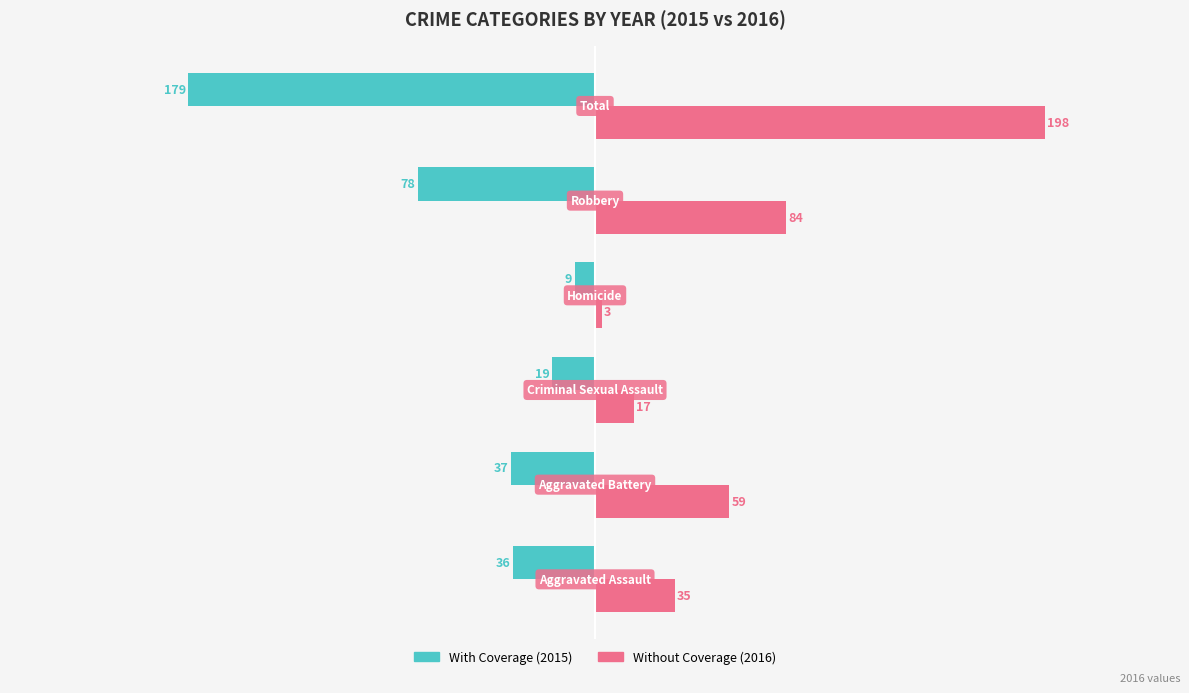

What is the minimum value shown in the chart?

-179